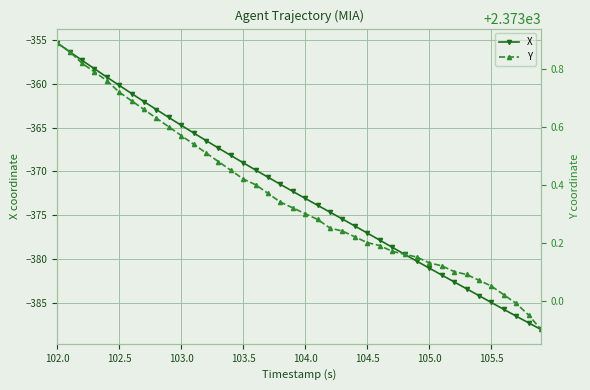

How many categories are shown in the chart?

40